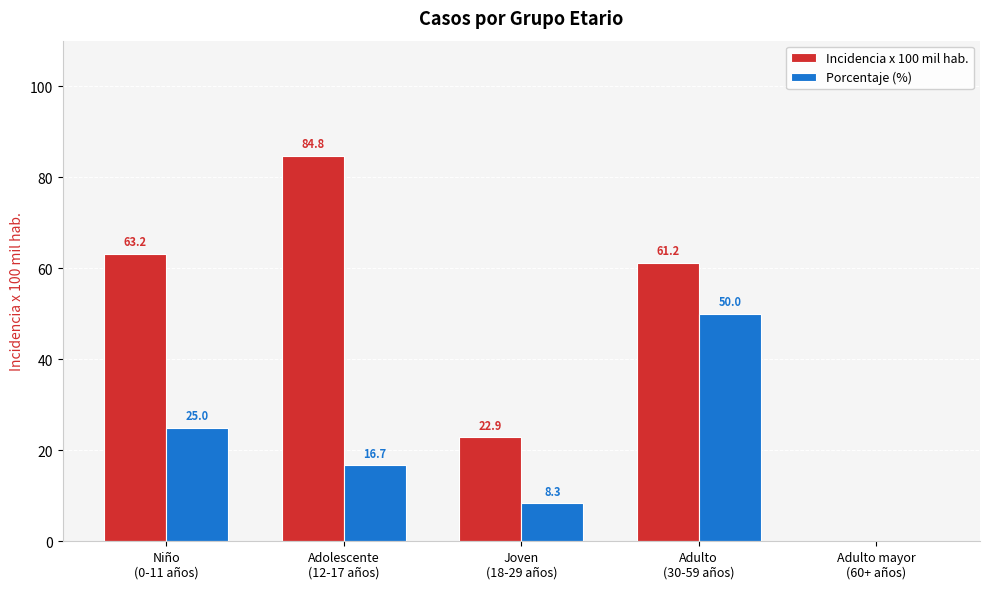

What is the maximum value for Incidencia x 100 mil hab.?

84.8